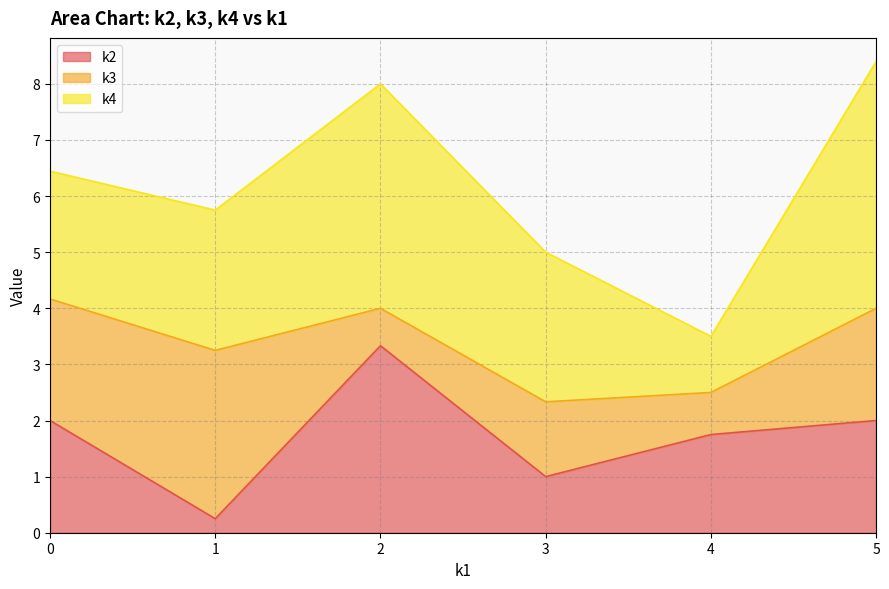

What is the total value across all series at 1?

5.8